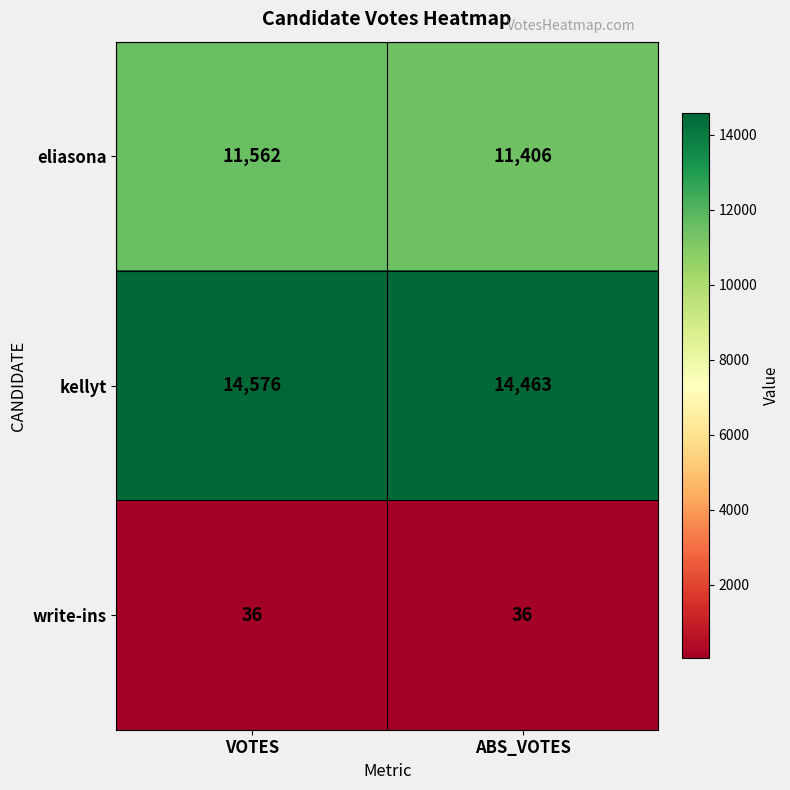

Which series has the largest total across all categories?

kellyt